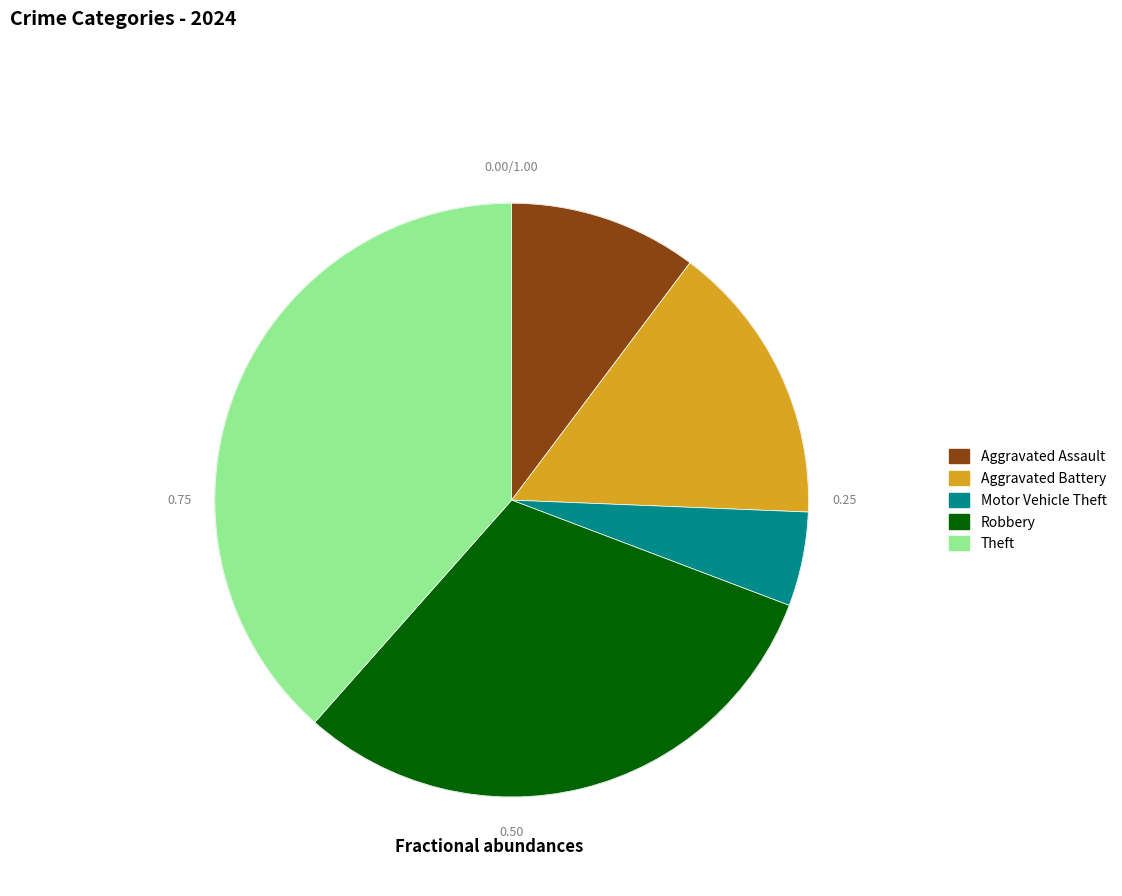

Is there any slice that represents more than half of the pie?

No